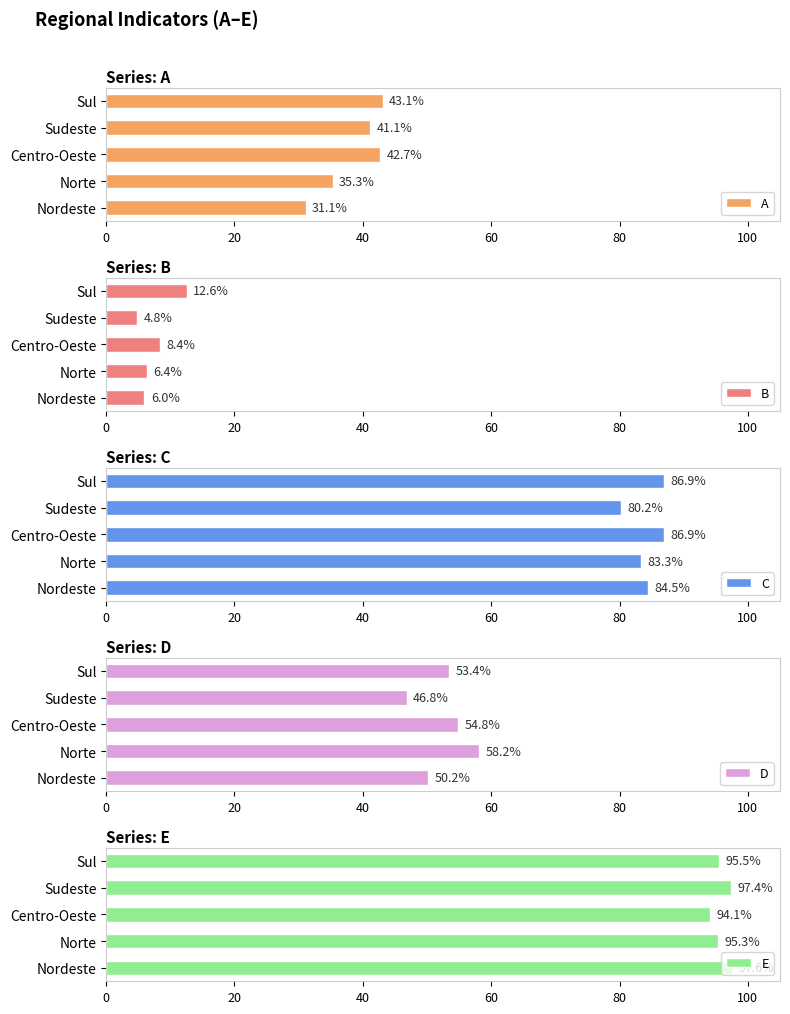

Read the D value at Norte.

58.2